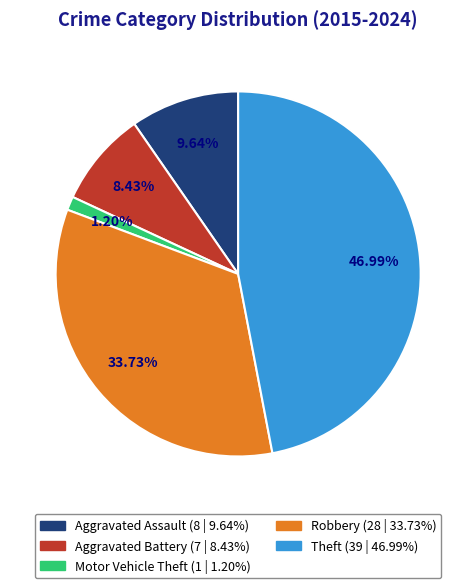

Which slice is the smallest?

Motor Vehicle Theft